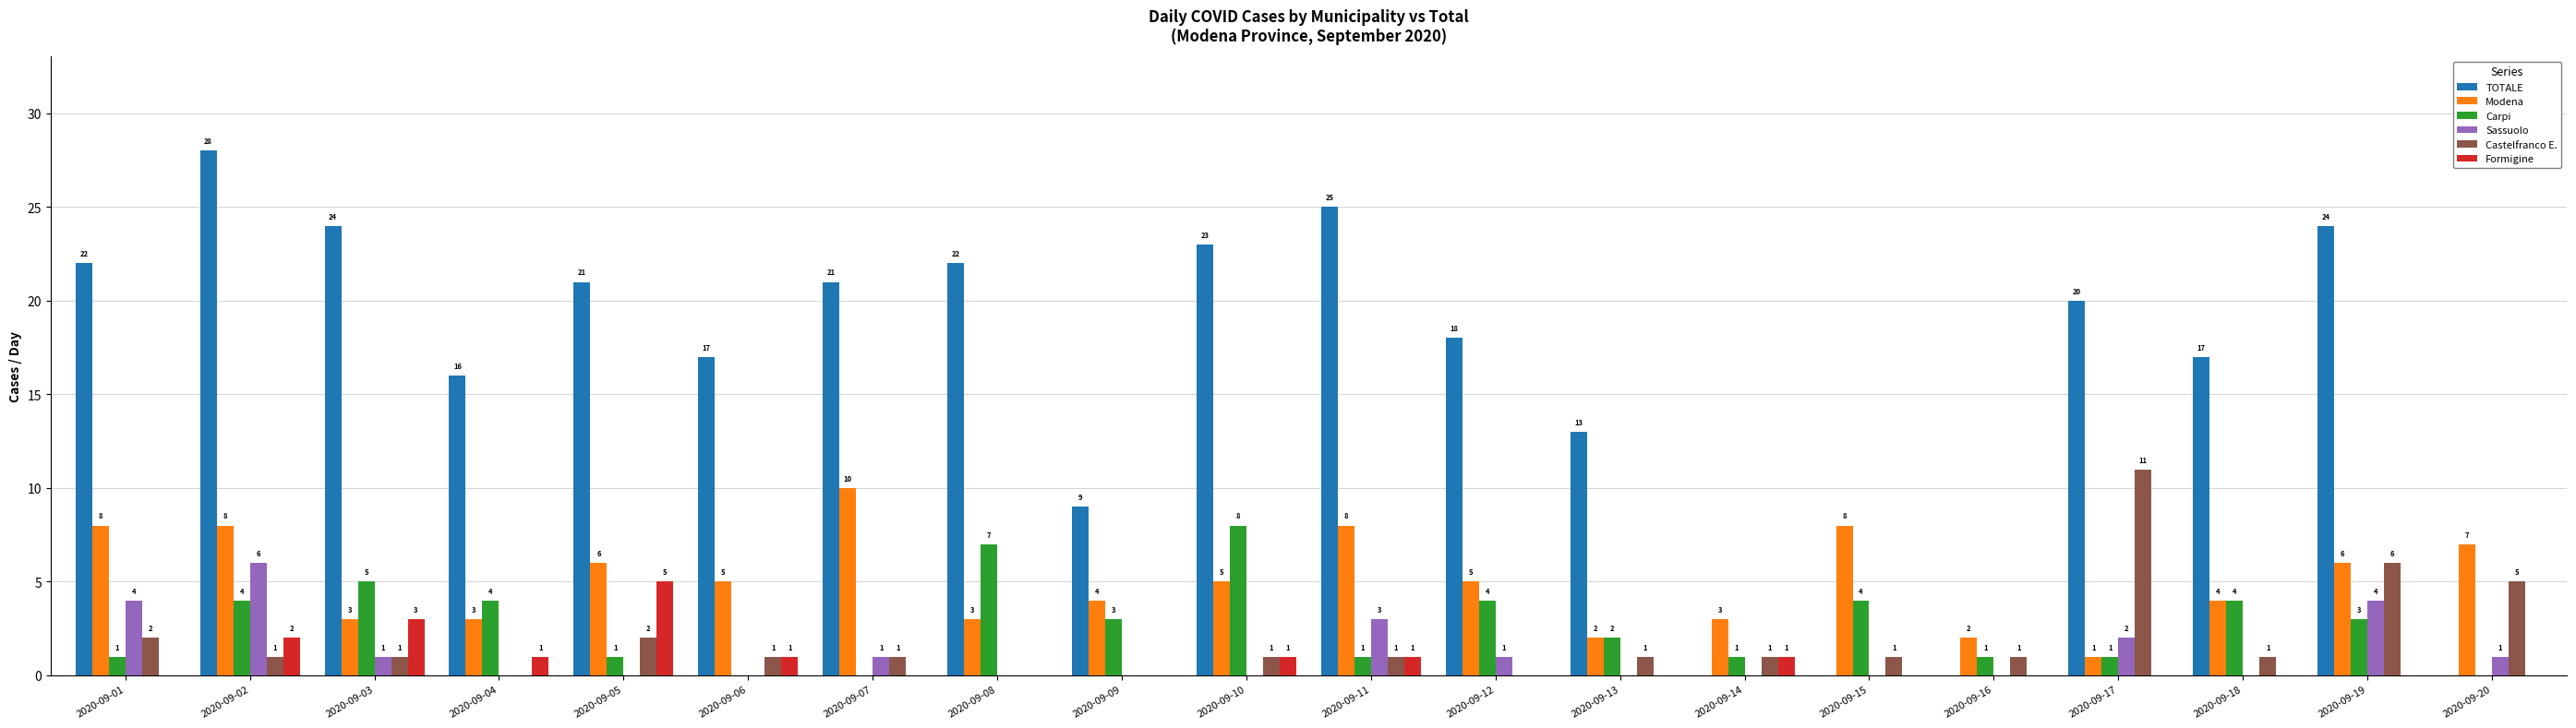

The value of TOTALE at 2020-09-09 is 9. True or false?

True